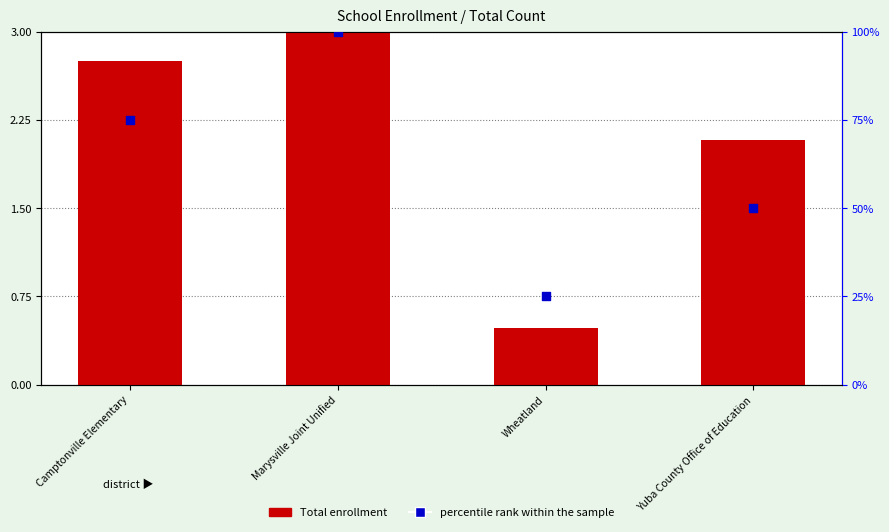

What are all the series names shown in the legend?

Total enrollment, percentile rank within the sample